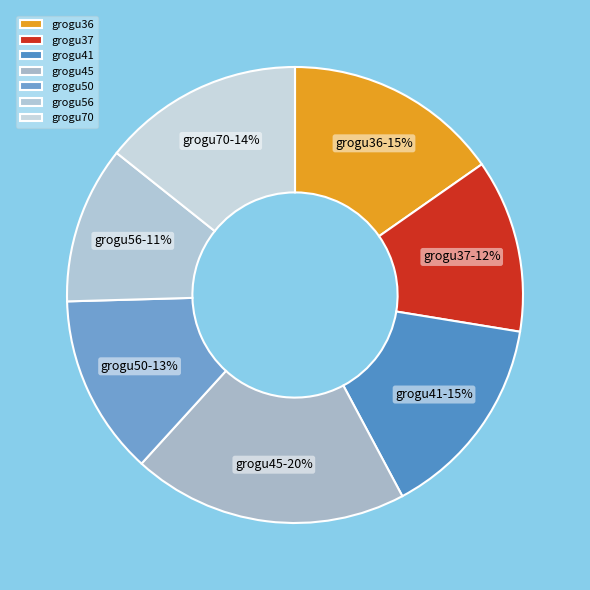

To the nearest percent, what portion does grogu50 represent?

13%